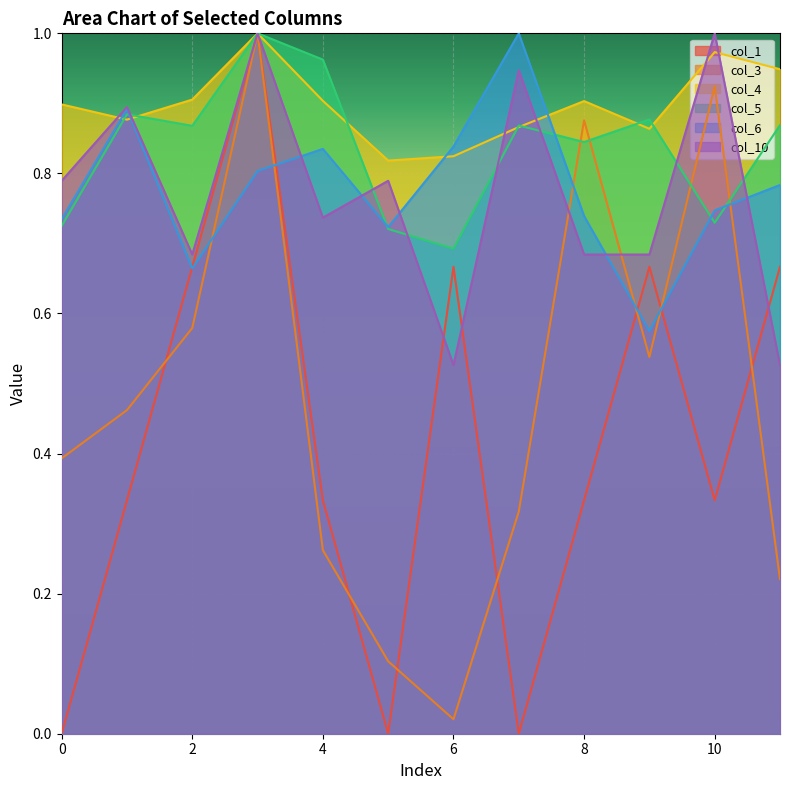

How many interior local valleys does the col_5 series have?

4